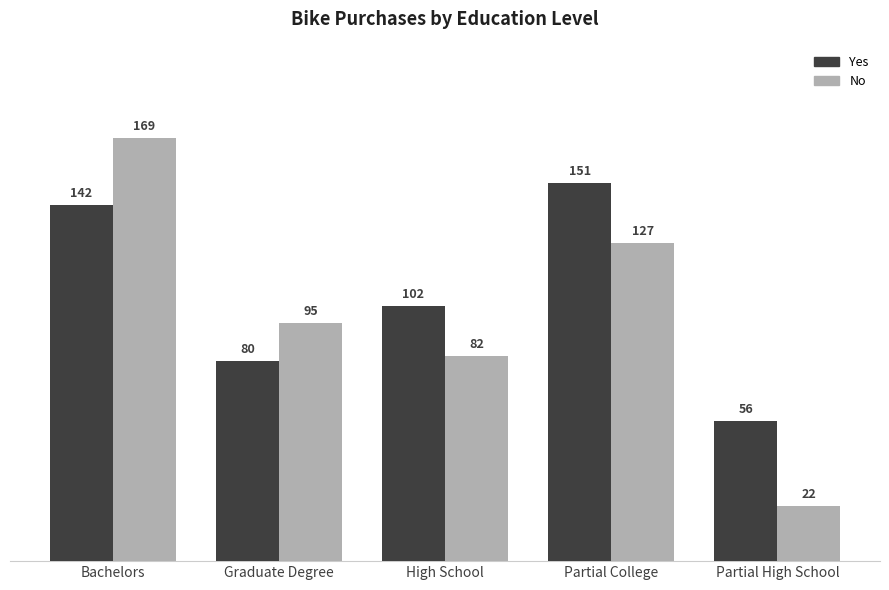

What is the average value of the No series?

99